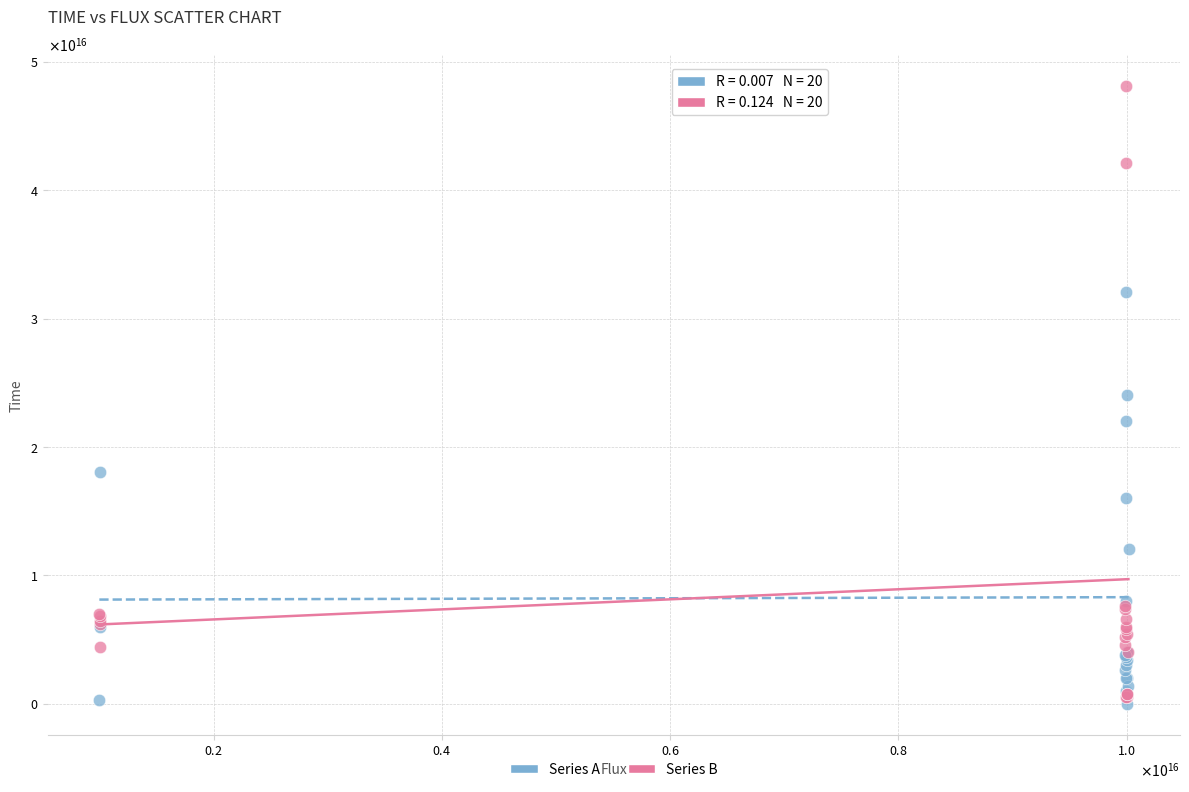

What are all the series names shown in the legend?

Series A, Series B